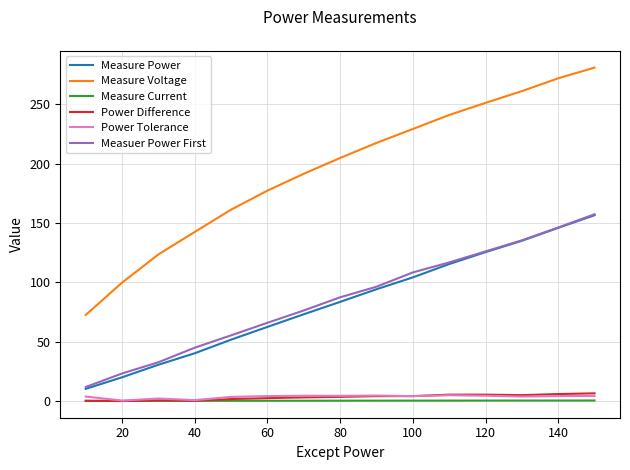

What is the greatest value displayed?

280.9